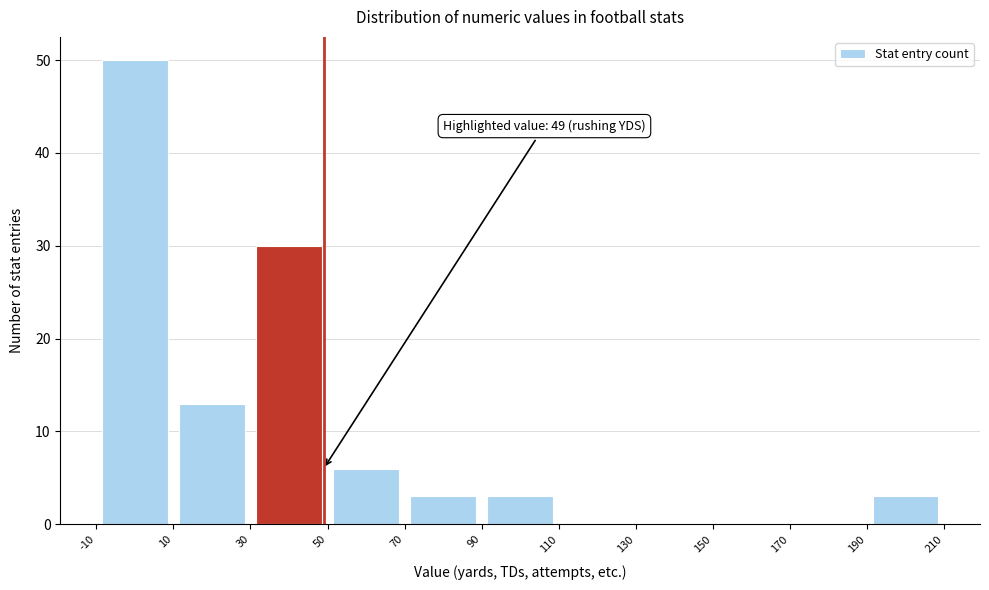

Which range on the x-axis has the tallest bar?

-10 to 10